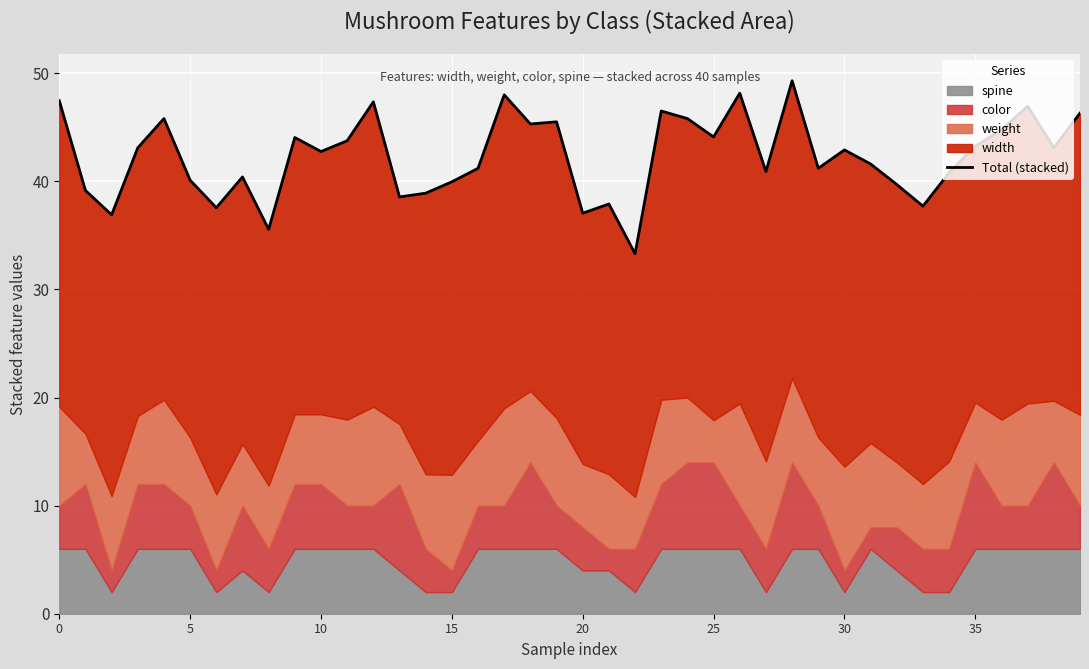

Reading left to right, list all the values displayed in this chart.

47.5	39.1	36.9	43.1	45.8	40.1	37.5	40.4	35.5	44.0	42.8	43.8	47.3	38.5	38.9	40.0	41.2	48.0	45.3	45.5	37.0	37.9	33.3	46.5	45.8	44.1	48.1	40.9	49.3	41.2	42.9	41.6	39.7	37.7	40.8	43.2	44.8	47.0	43.1	46.3